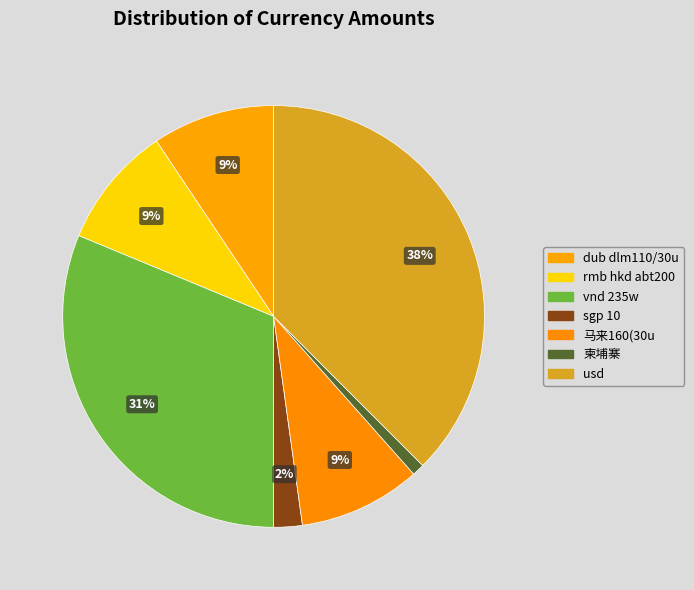

The dub dlm110/30u slice represents 16% of the pie. True or false?

False